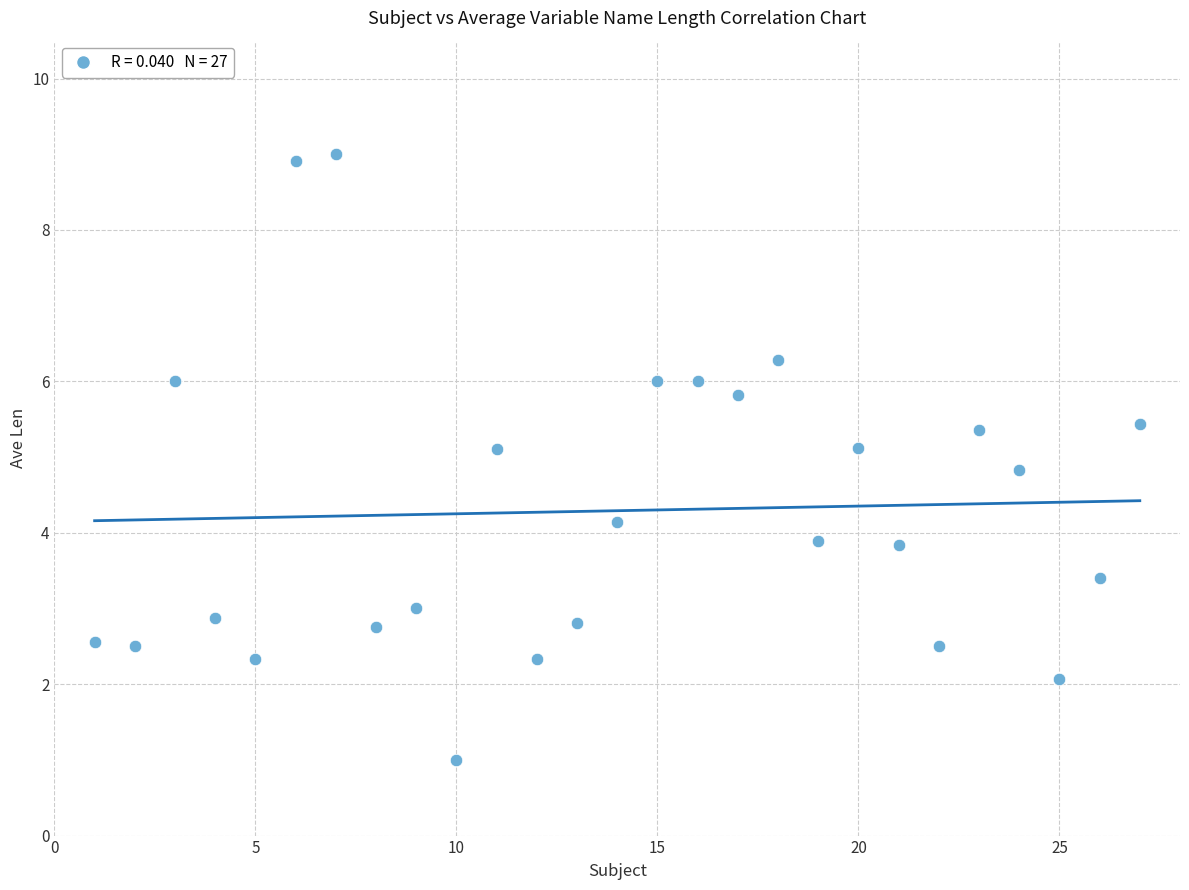

What is the range of Y values (max minus min)?

8.0